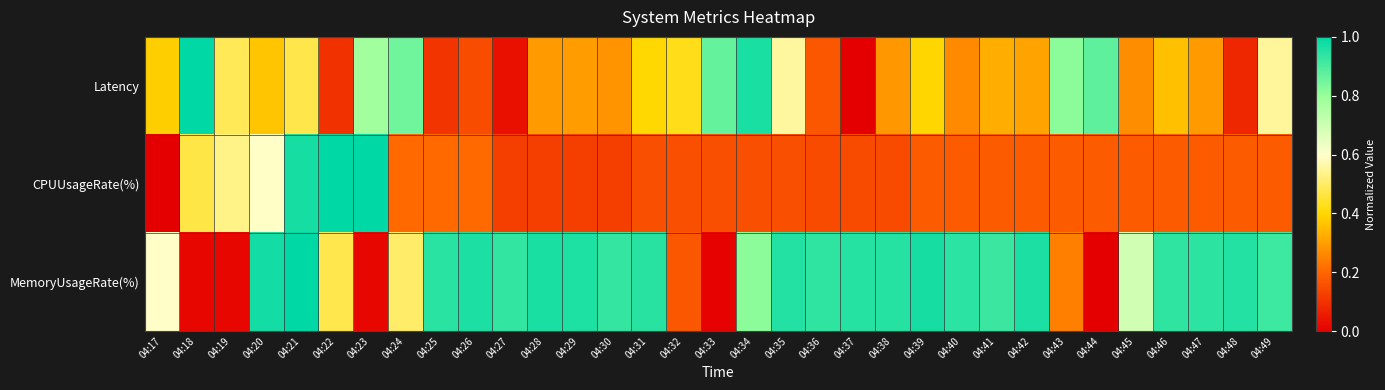

Which series changed the most between 04:23 and 04:45?

CPUUsageRate(%)